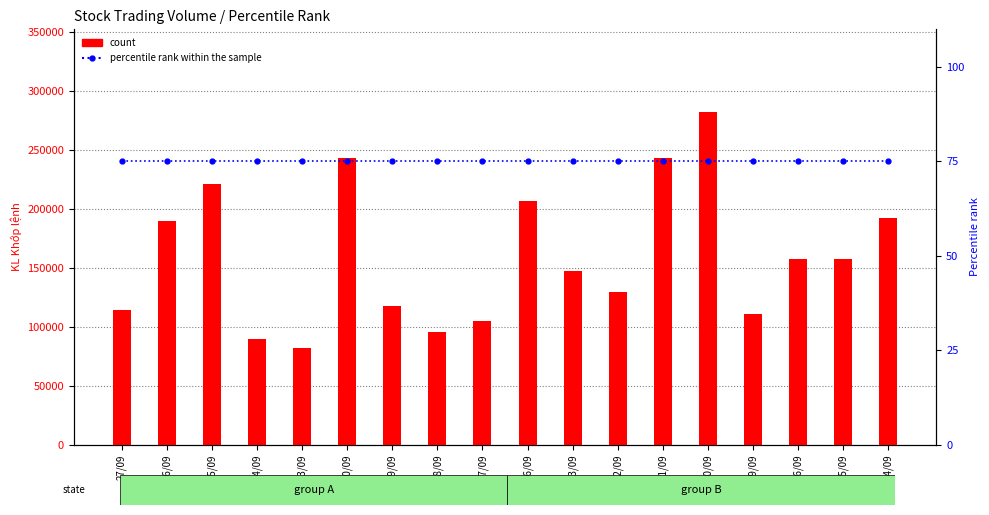

At which label does percentile rank within the sample reach its peak?

27/09